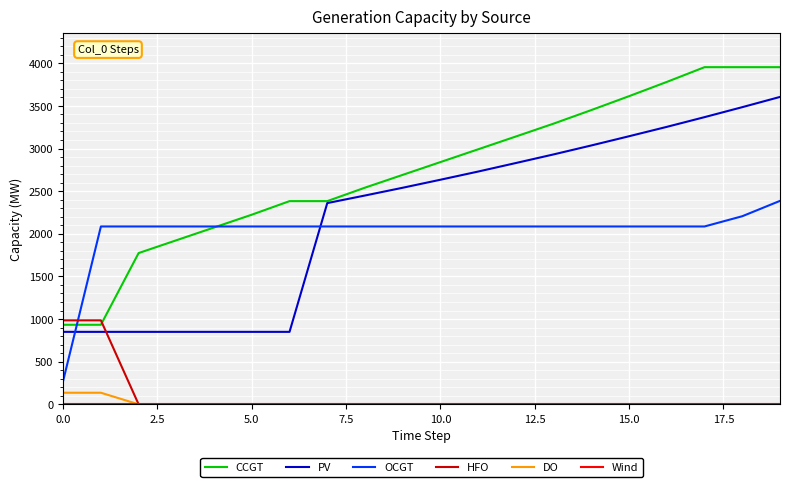

True or false: CCGT and DO cross at least once.

False